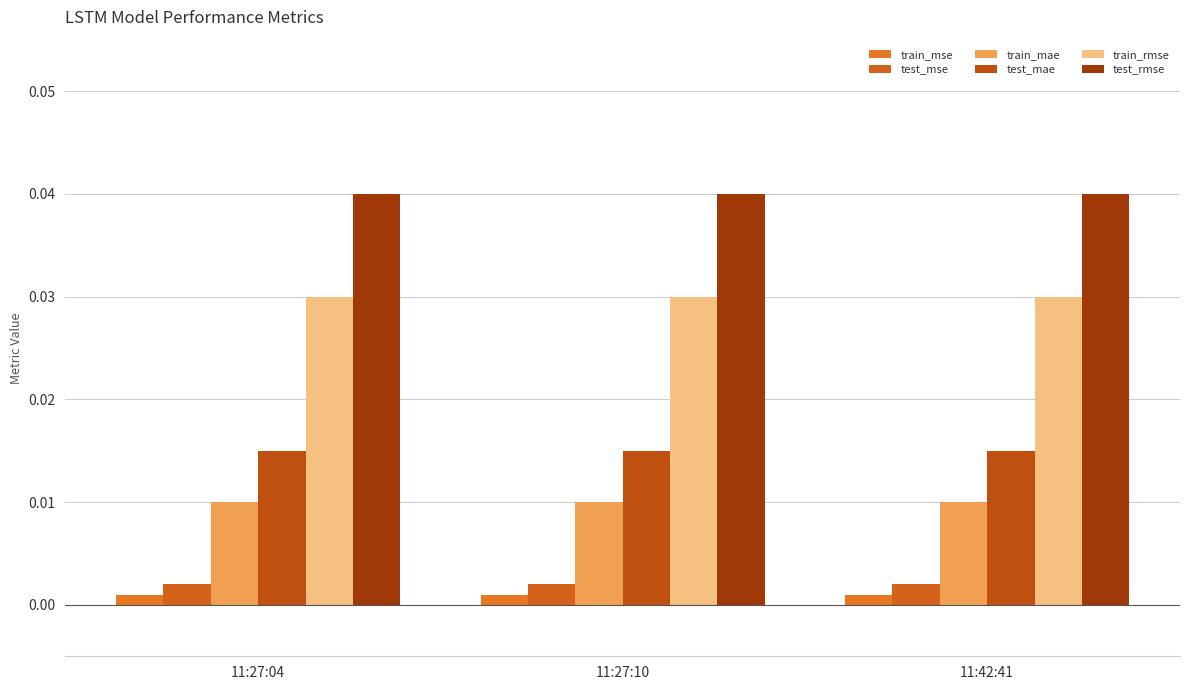

Which series has the widest spread of values?

train_mse